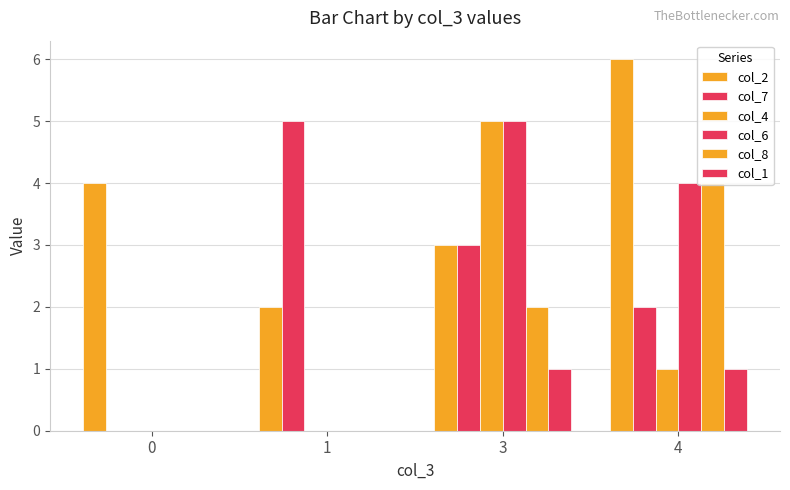

The col_7 series shows 3 at 3. True or false?

True